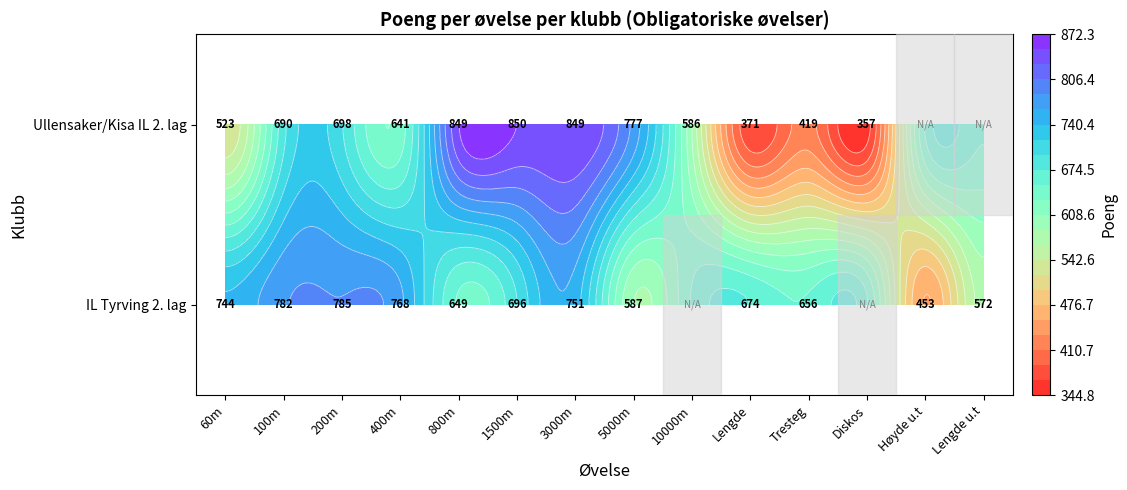

What is the spread (max minus min) of values at 3000m?

98